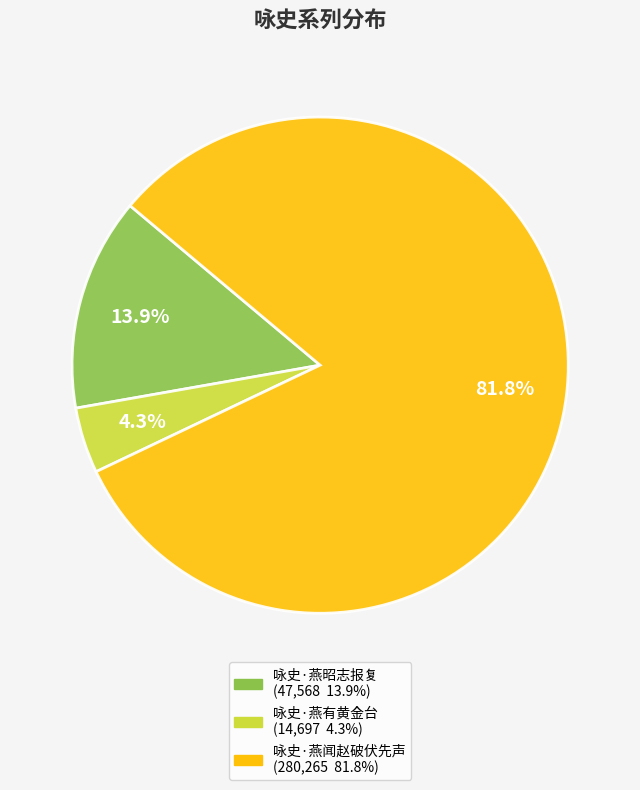

Between 咏史·燕有黄金台 and 咏史·燕闻赵破伏先声, which is larger?

咏史·燕闻赵破伏先声